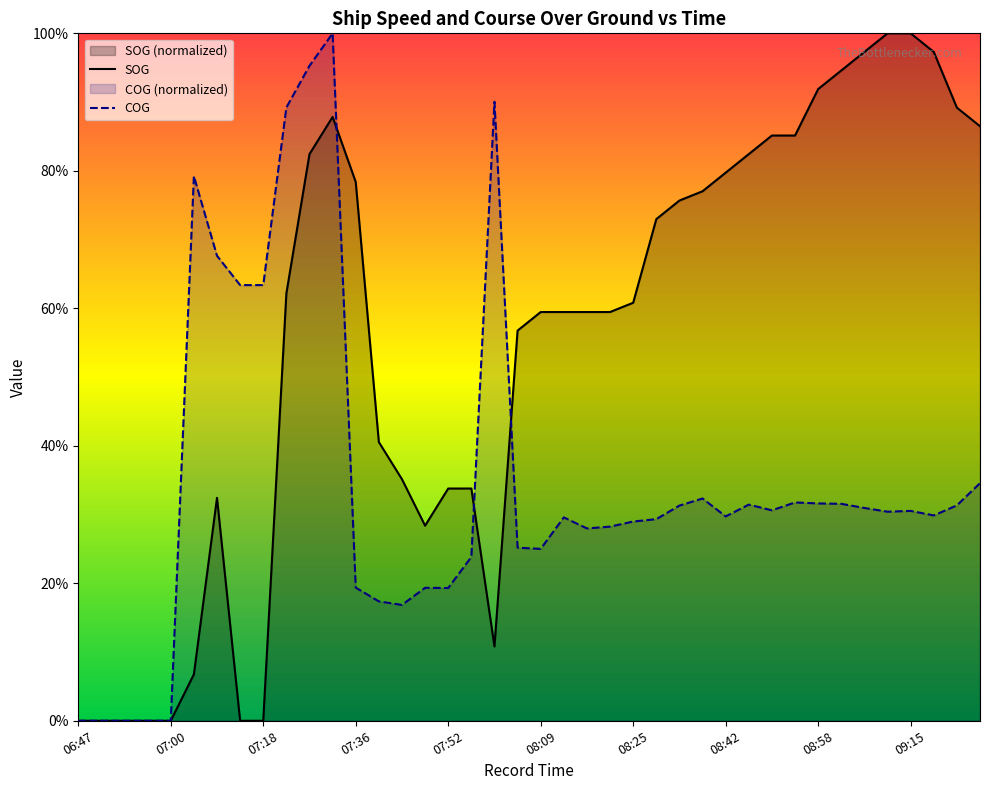

What is the difference between the highest and lowest values at 07:52?

14.5